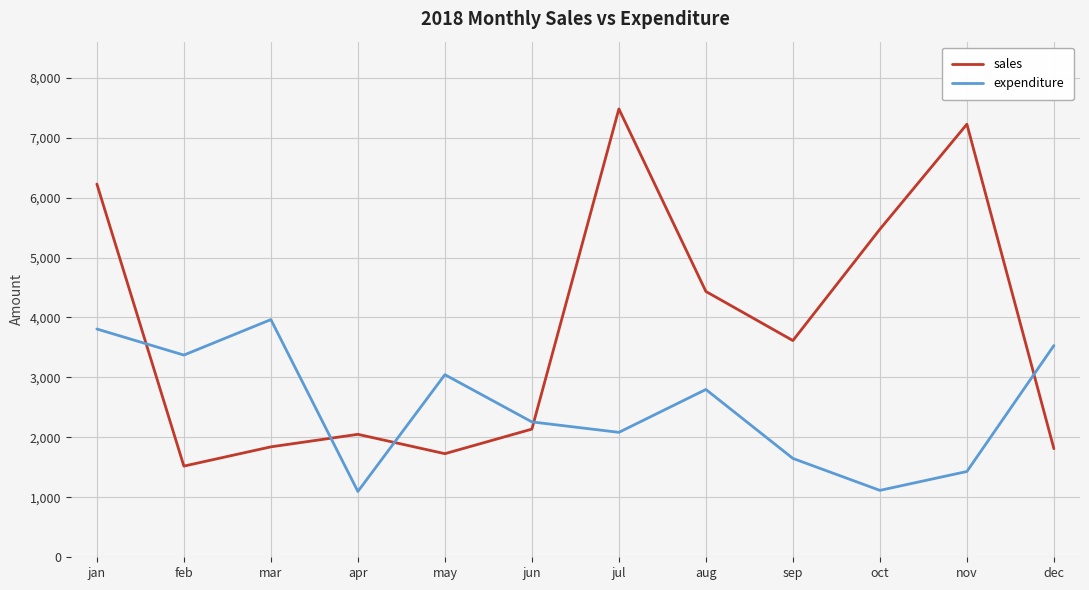

What is the difference between the highest and lowest values at mar?

2123